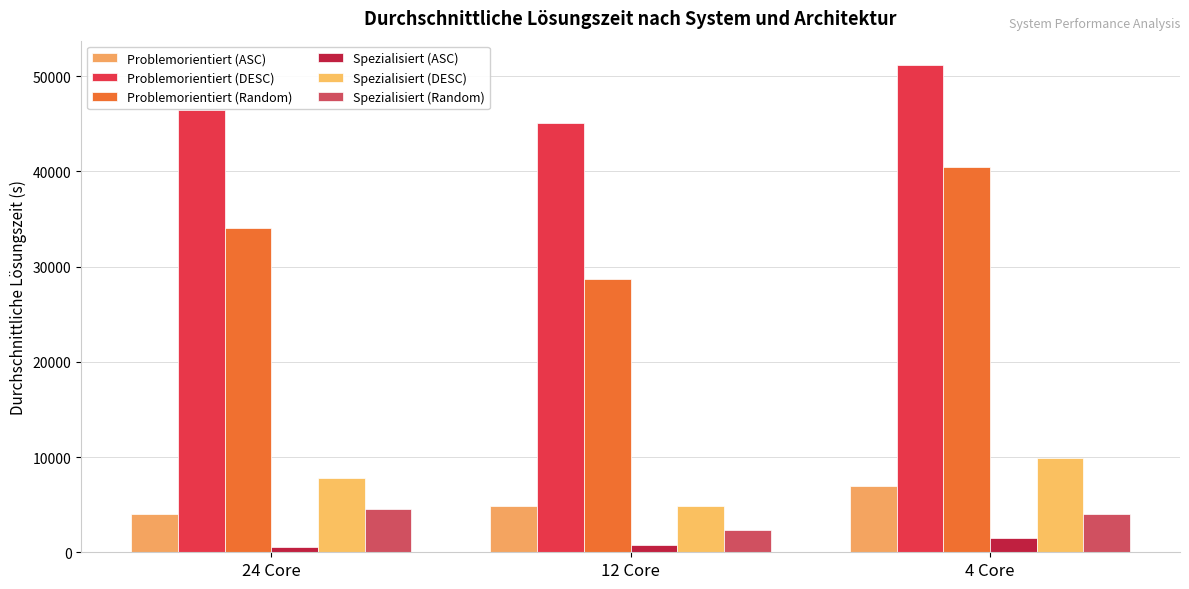

How many groups of bars are there?

3